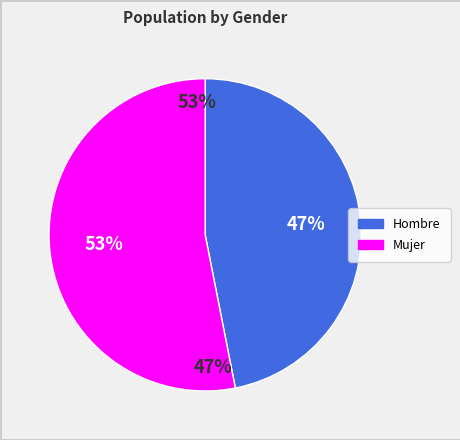

What is the total percentage of Mujer and Hombre?

100.0%